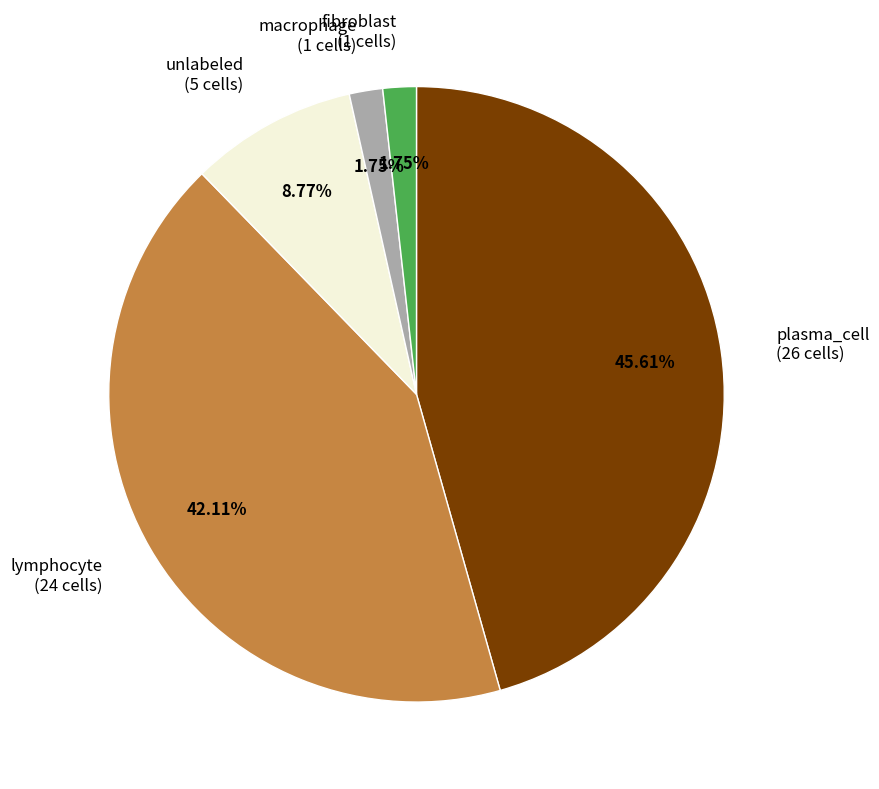

How many segments does this pie chart have?

5